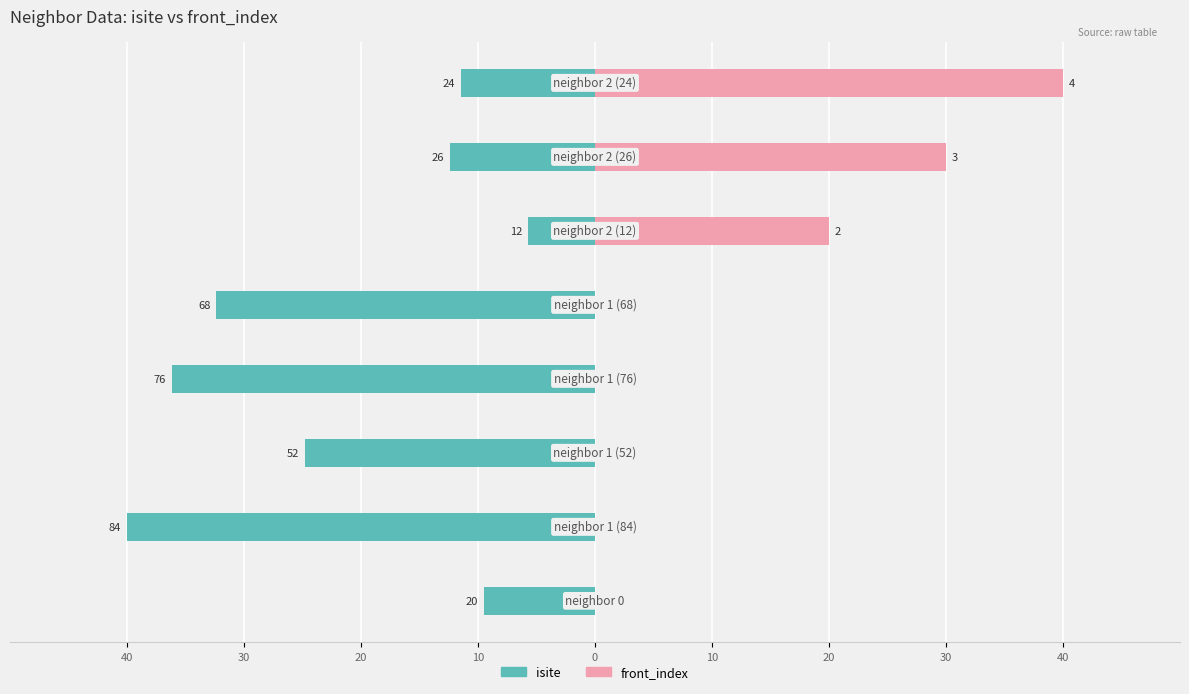

What is the difference between the isite values at 40 and 20?

2.9